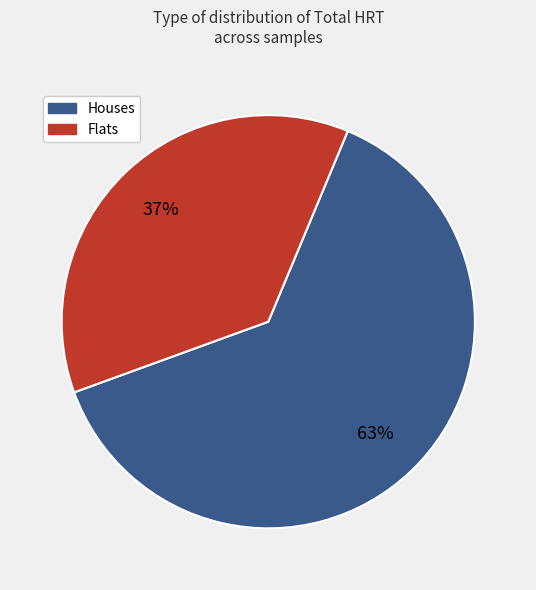

Is there any slice that represents more than half of the pie?

Yes